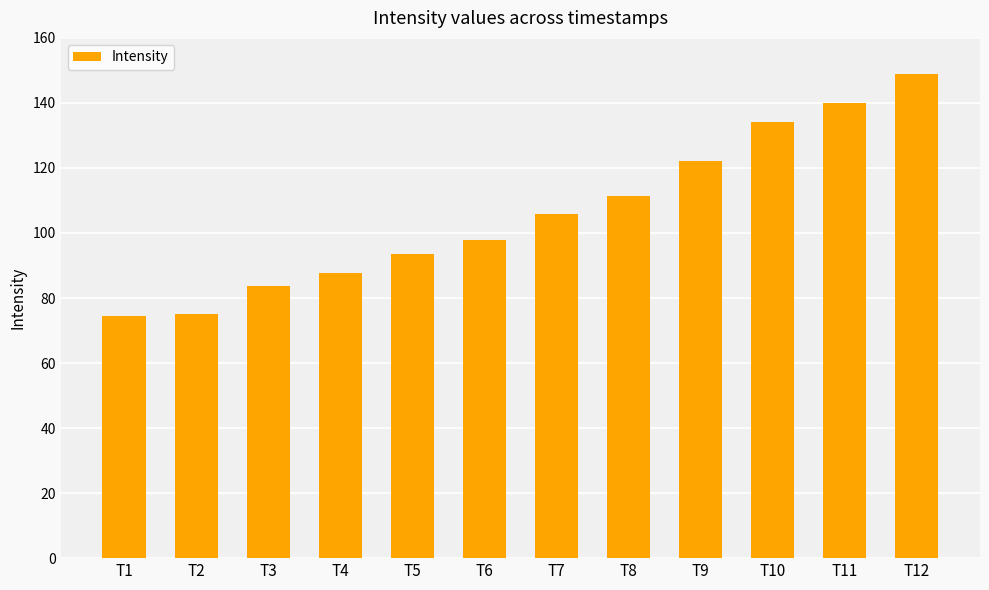

True or false: the data shows 212.3 at T12.

False